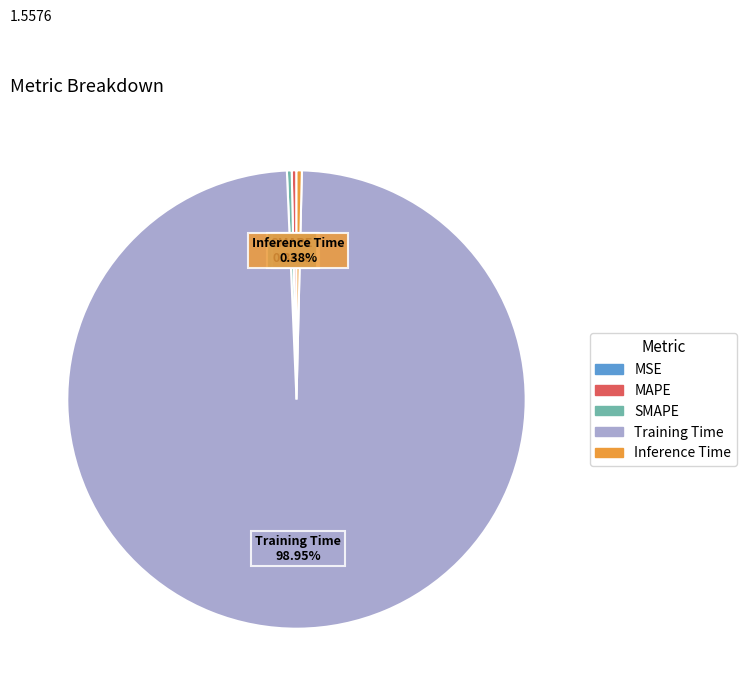

Is it true that SMAPE is 0% of the pie?

True